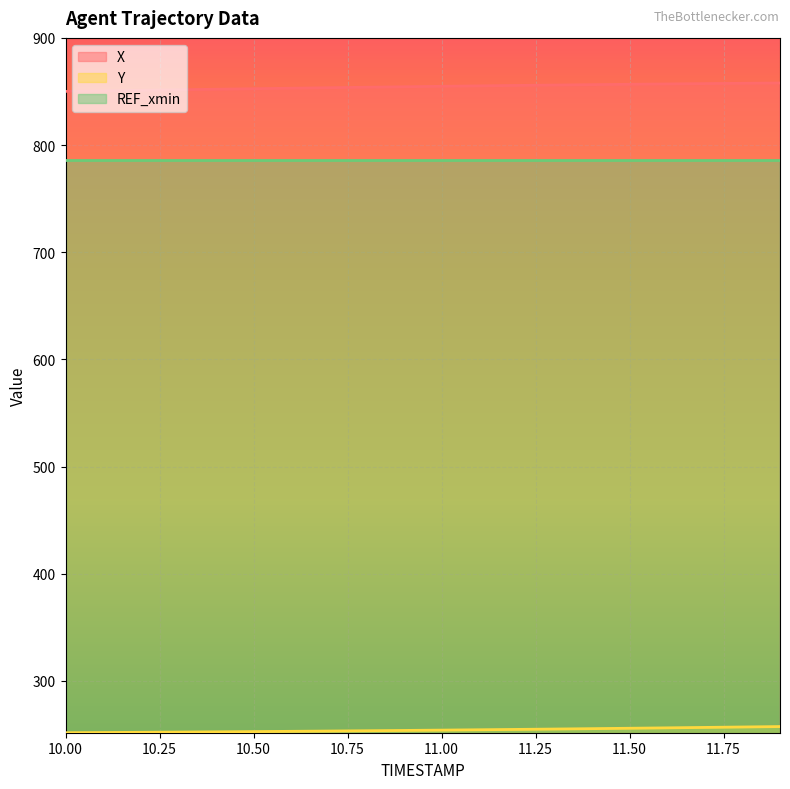

Which has a higher value, 11.7 or 10.3?

11.7